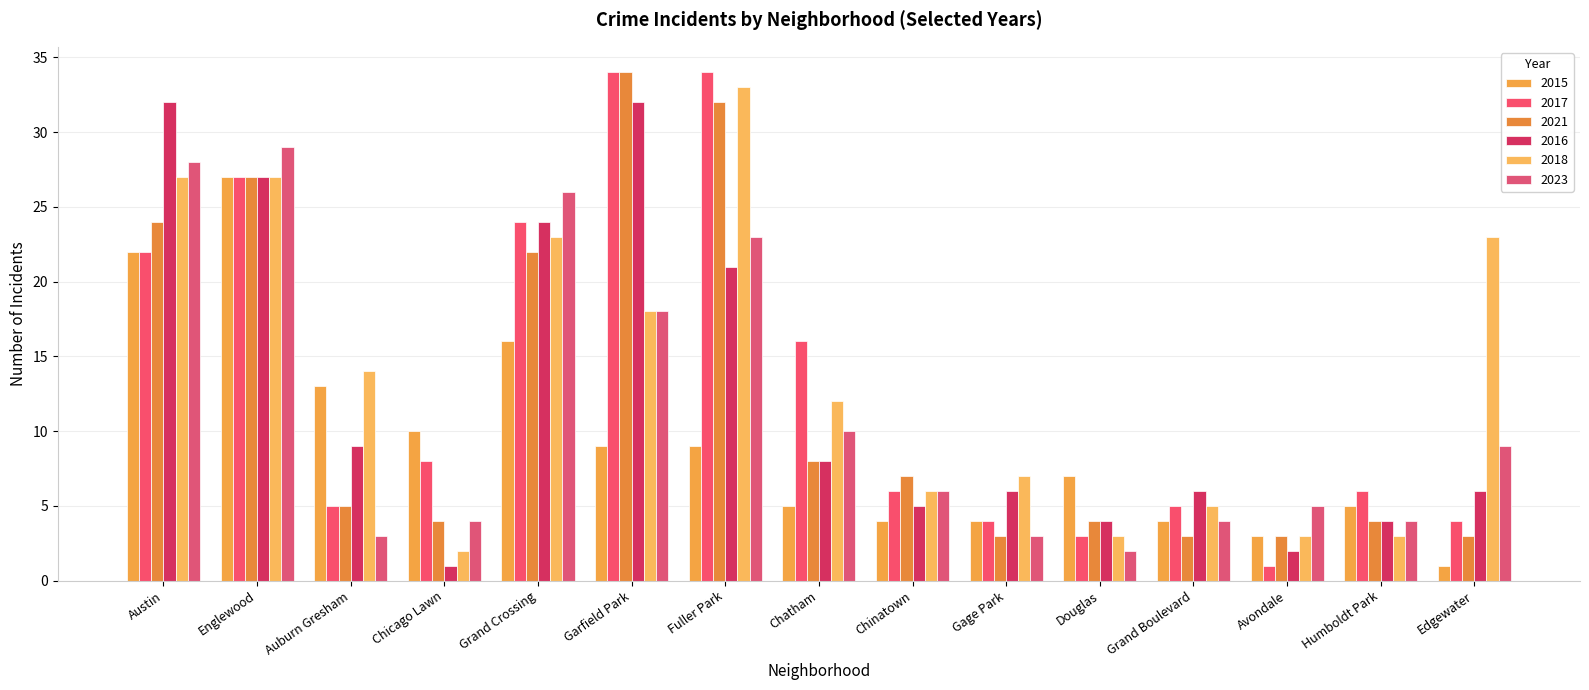

How many values in the 2018 series are below 12?

7